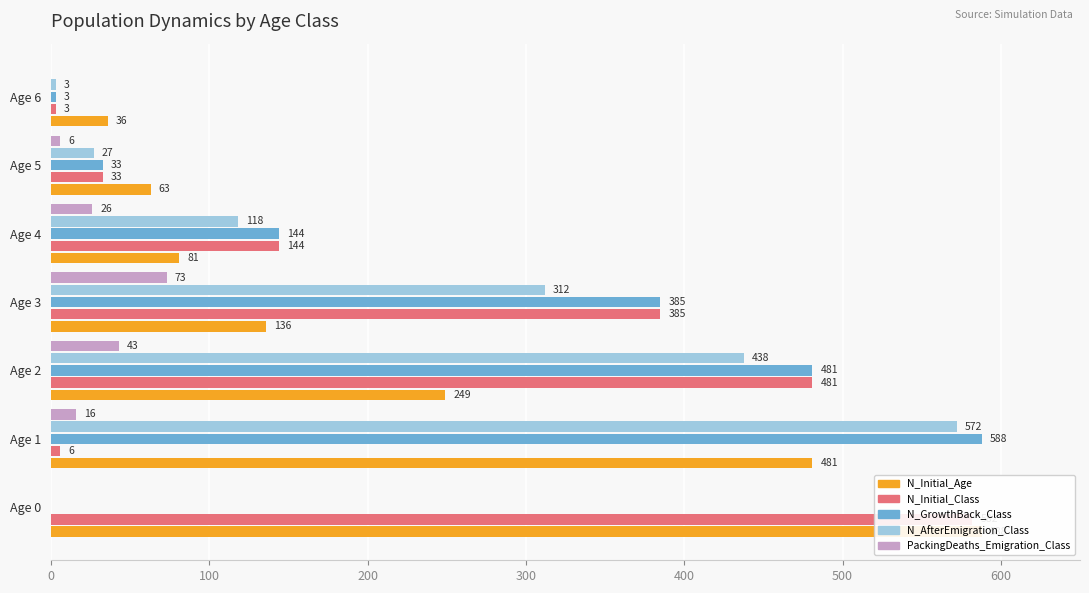

Reading right to left, extract all data points from this chart.

N_Initial_Age: 36	63	81	136	249	481	588
N_Initial_Class: 3	33	144	385	481	6	582
N_GrowthBack_Class: 3	33	144	385	481	588	0
N_AfterEmigration_Class: 3	27	118	312	438	572	0
PackingDeaths_Emigration_Class: 0	6	26	73	43	16	0